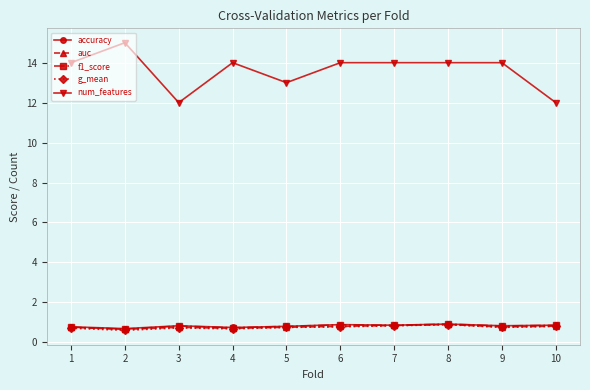

Between 2 and 3, which series saw the biggest shift?

num_features